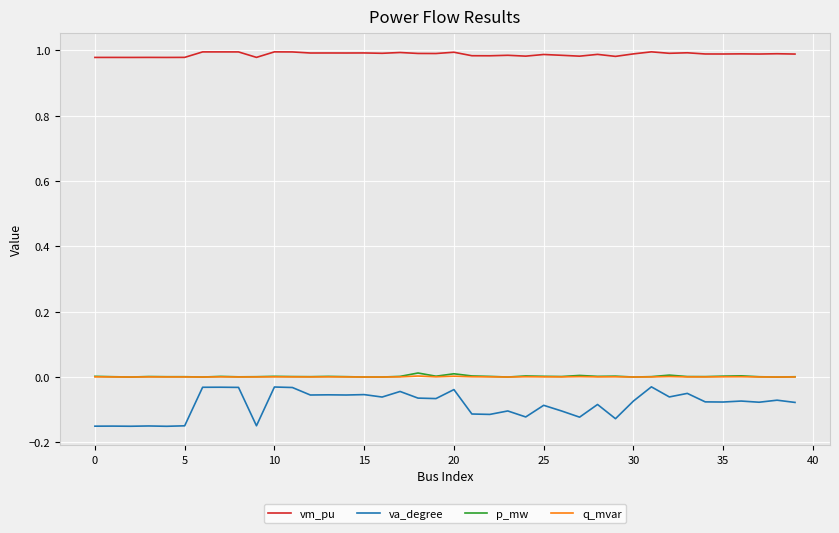

Which series has the largest total across all categories?

vm_pu